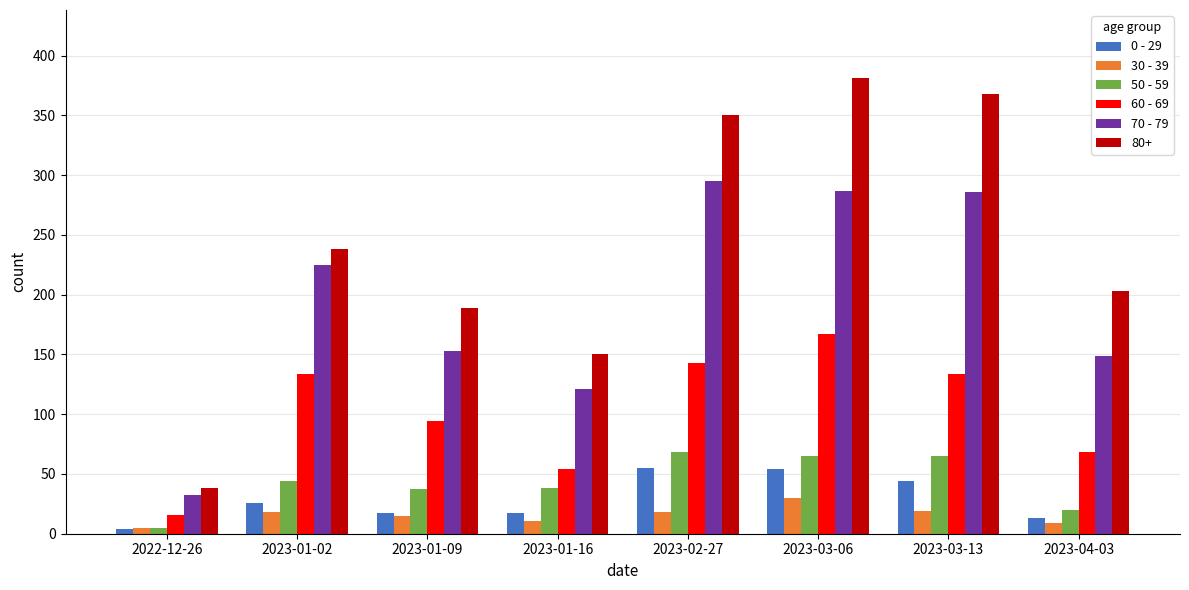

Rank the series at 2023-01-16 from highest to lowest value.

80+, 70 - 79, 60 - 69, 50 - 59, 0 - 29, 30 - 39